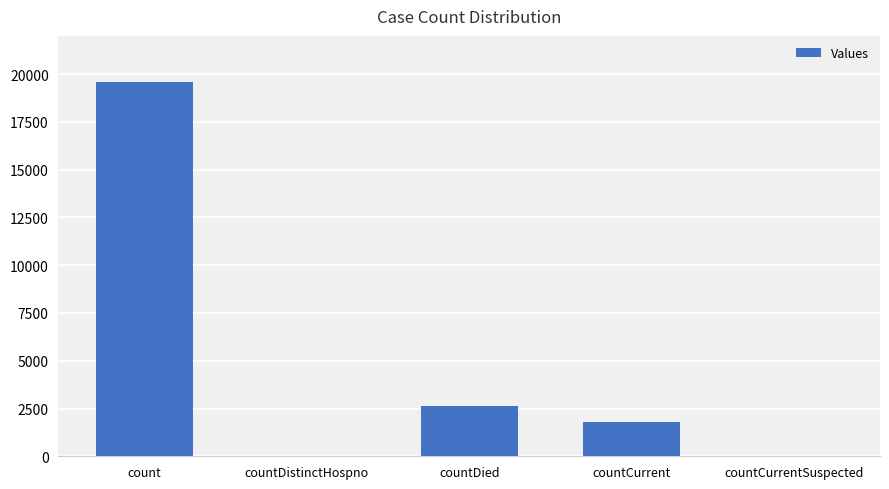

Are the bars horizontal?

No